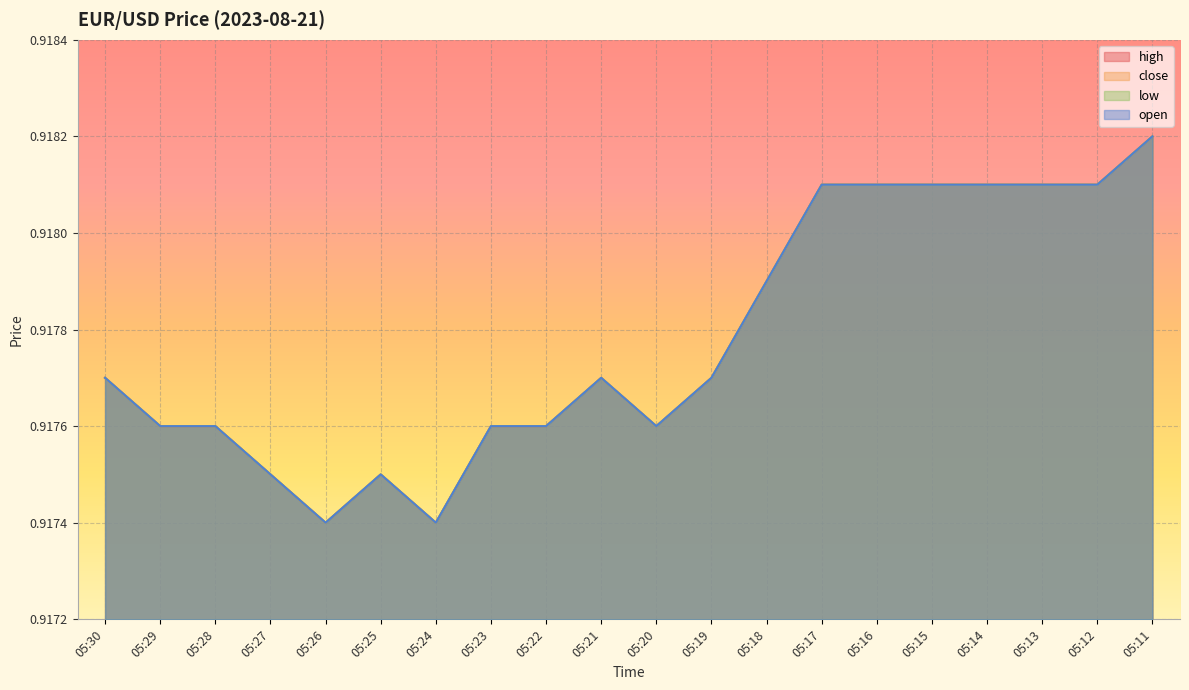

Reading left to right, what are all the values shown in this chart?

high: 0.9	0.9	0.9	0.9	0.9	0.9	0.9	0.9	0.9	0.9	0.9	0.9	0.9	0.9	0.9	0.9	0.9	0.9	0.9	0.9
close: 0.9	0.9	0.9	0.9	0.9	0.9	0.9	0.9	0.9	0.9	0.9	0.9	0.9	0.9	0.9	0.9	0.9	0.9	0.9	0.9
low: 0.9	0.9	0.9	0.9	0.9	0.9	0.9	0.9	0.9	0.9	0.9	0.9	0.9	0.9	0.9	0.9	0.9	0.9	0.9	0.9
open: 0.9	0.9	0.9	0.9	0.9	0.9	0.9	0.9	0.9	0.9	0.9	0.9	0.9	0.9	0.9	0.9	0.9	0.9	0.9	0.9